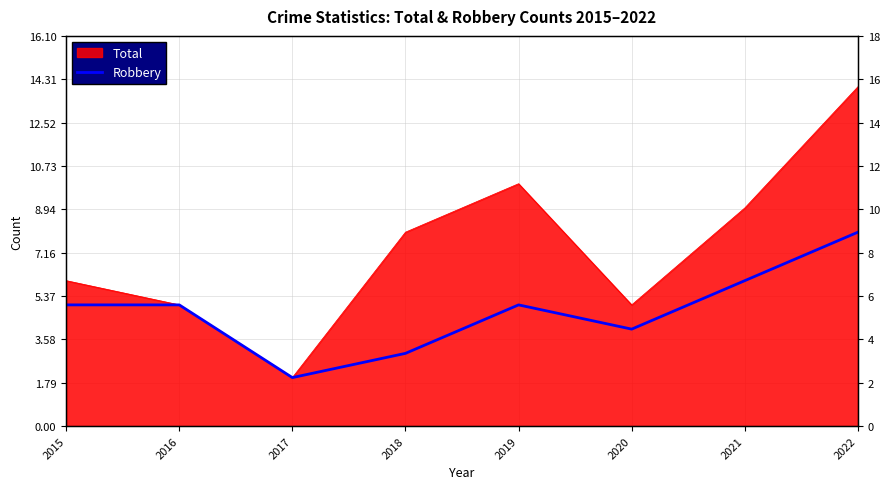

How many values are between 4 and 6?

5